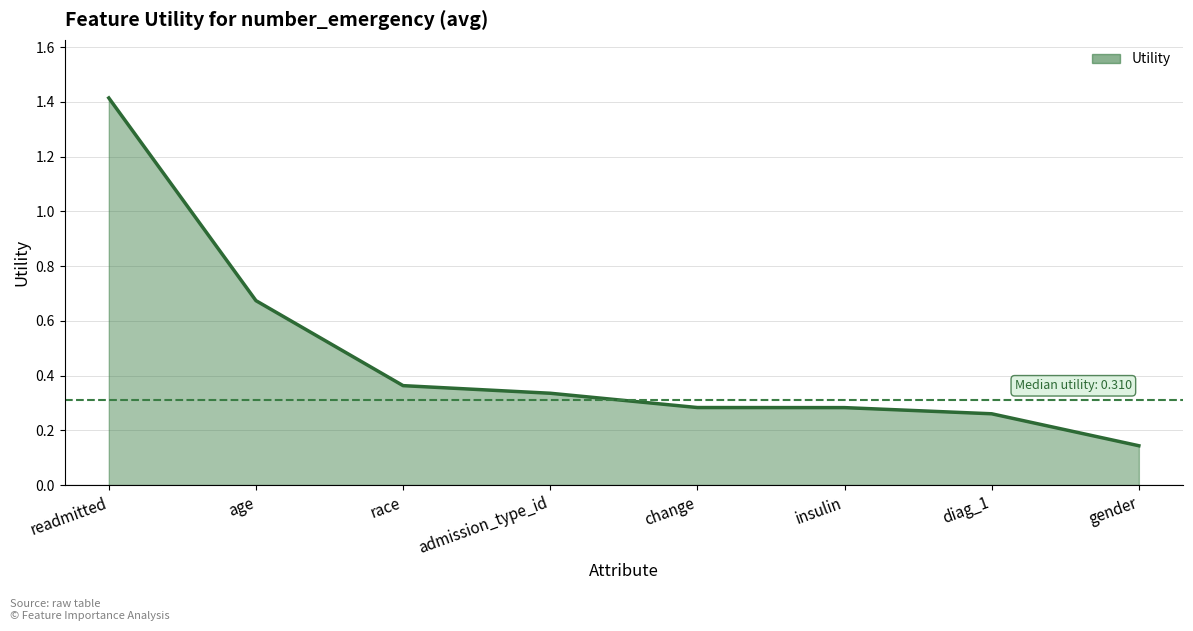

The value at insulin is 0.5. True or false?

False